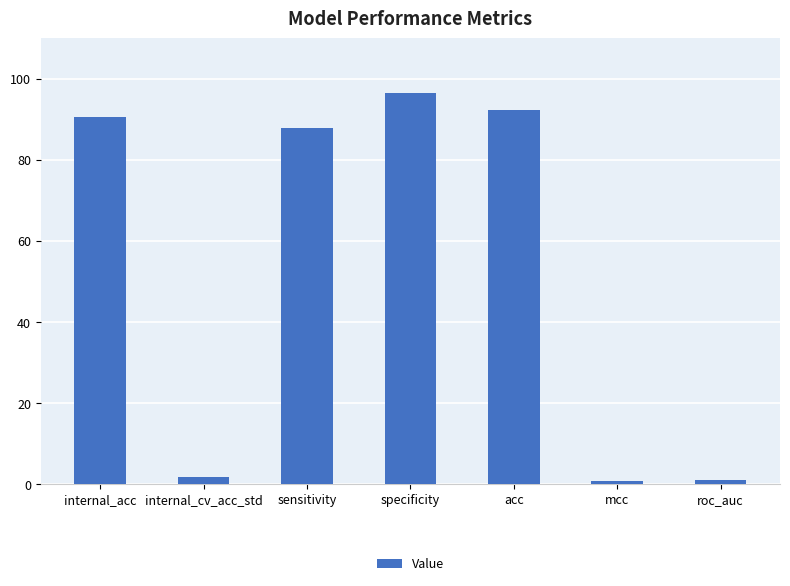

What is the change in value from internal_acc to internal_cv_acc_std?

-88.8